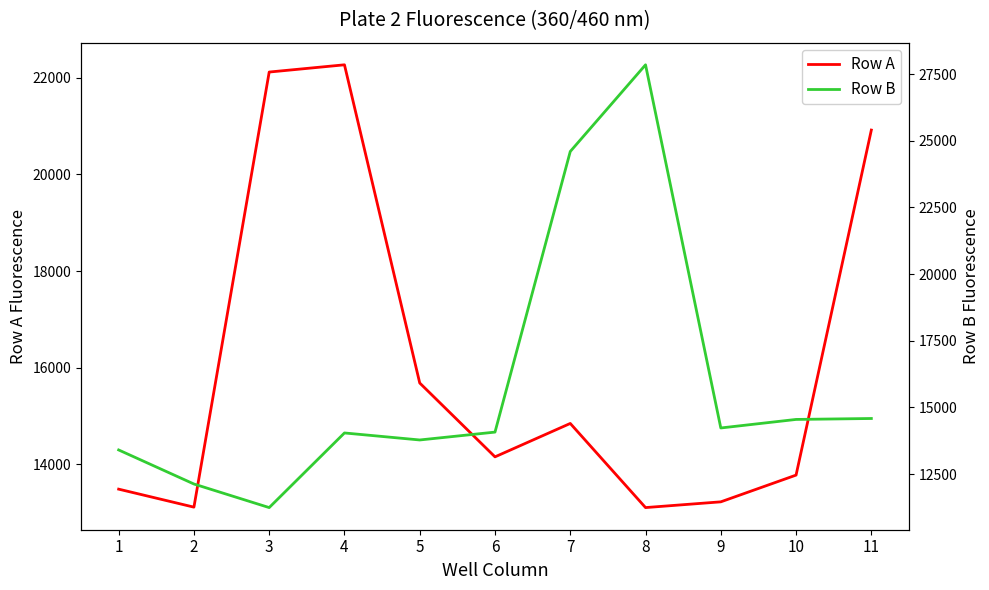

Which label corresponds to the smallest value in the chart?

3